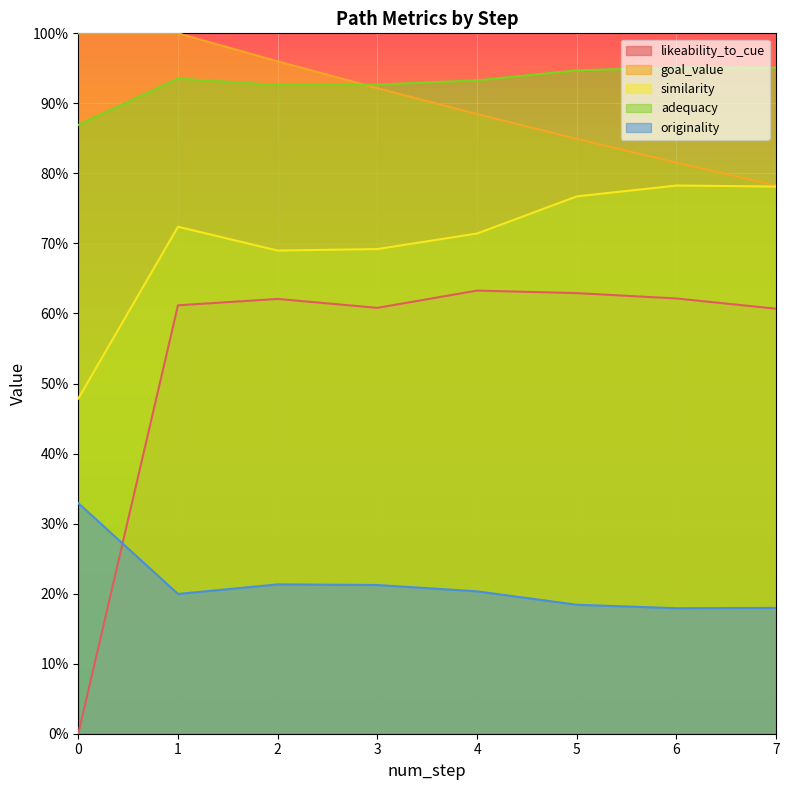

Does the chart display data point markers on the line(s)?

No